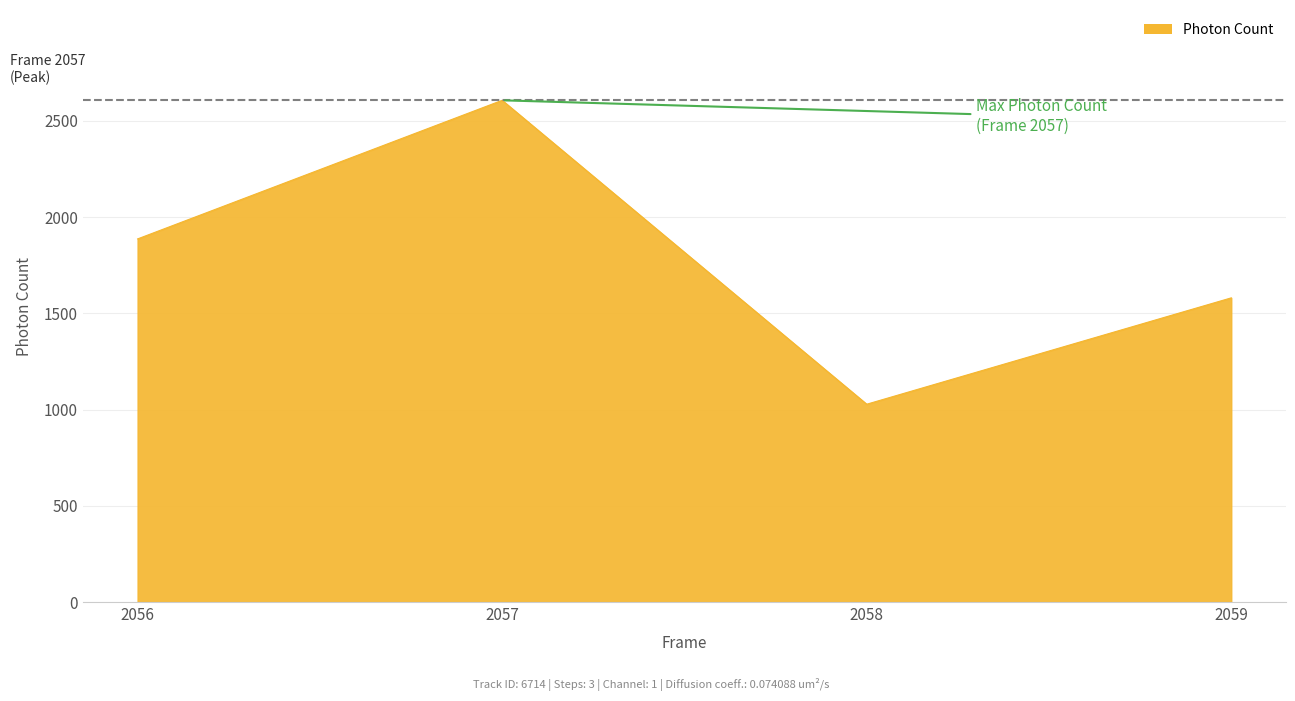

Does the chart display data point markers on the line(s)?

No